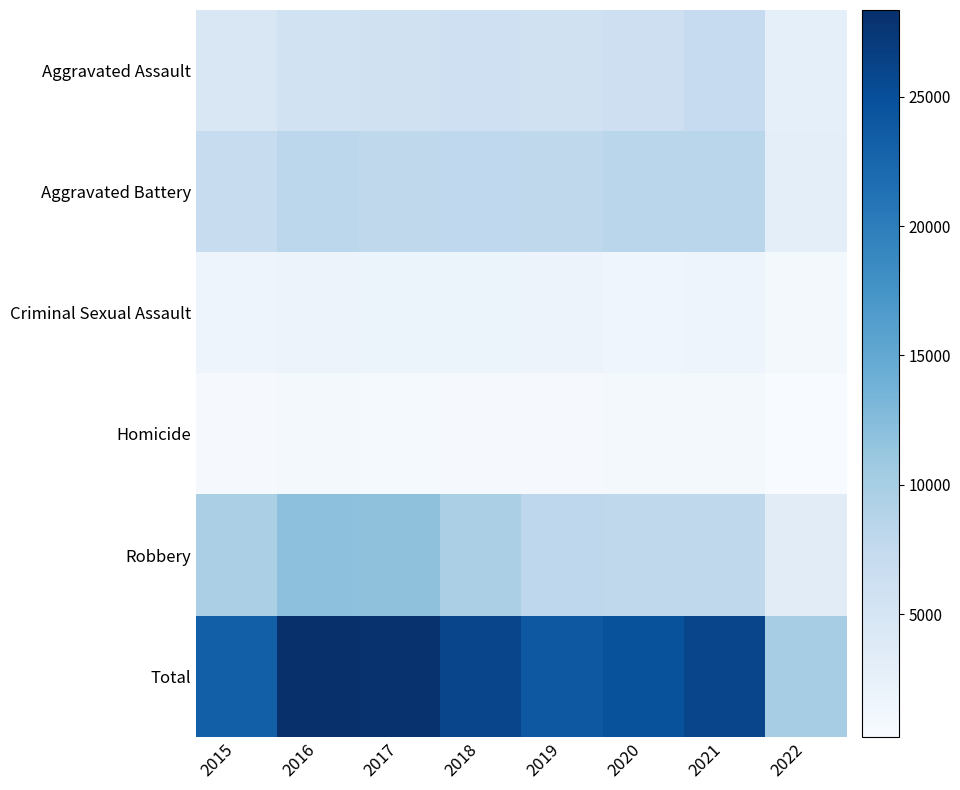

What is the spread (max minus min) of values at 2018?

25378